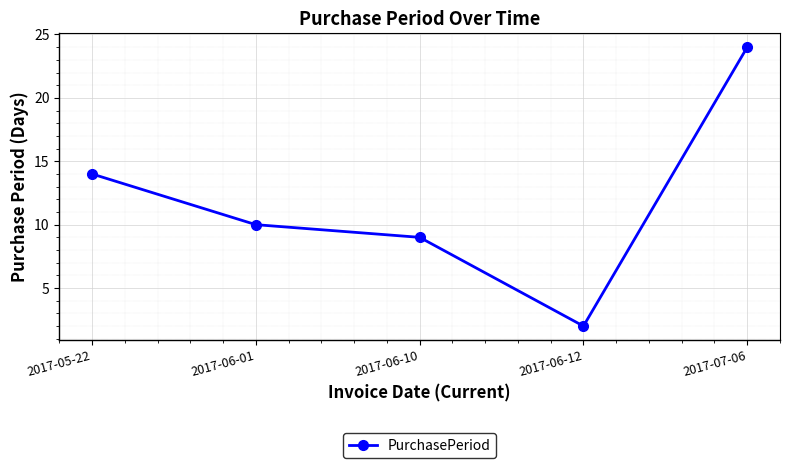

How many points are lower than both their immediate neighbors (excluding endpoints)?

1